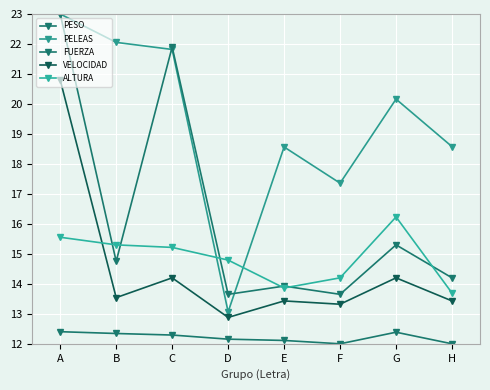

Count the number of data series in this chart.

5